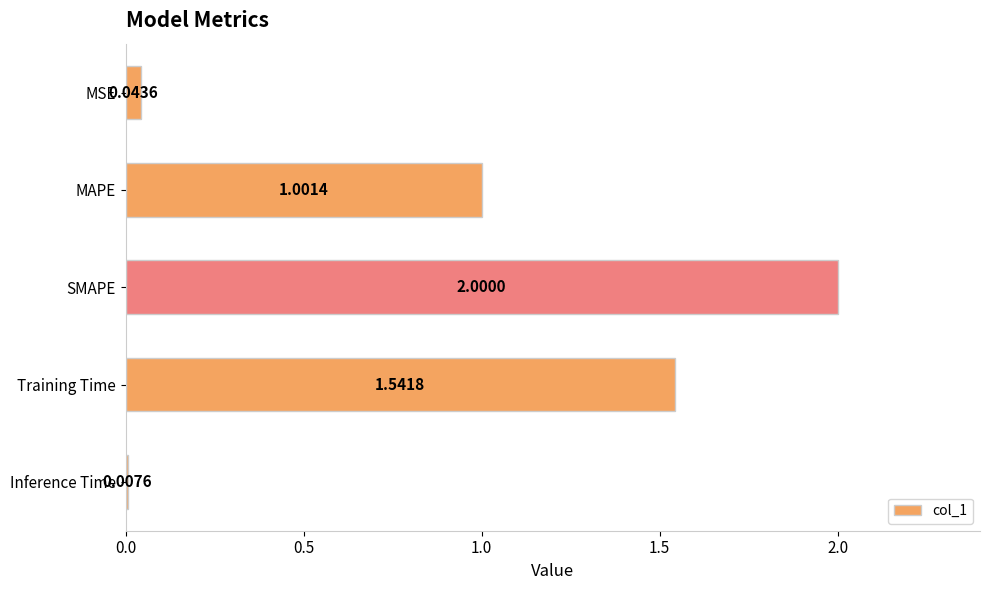

At which category does the chart reach its peak across all series?

SMAPE